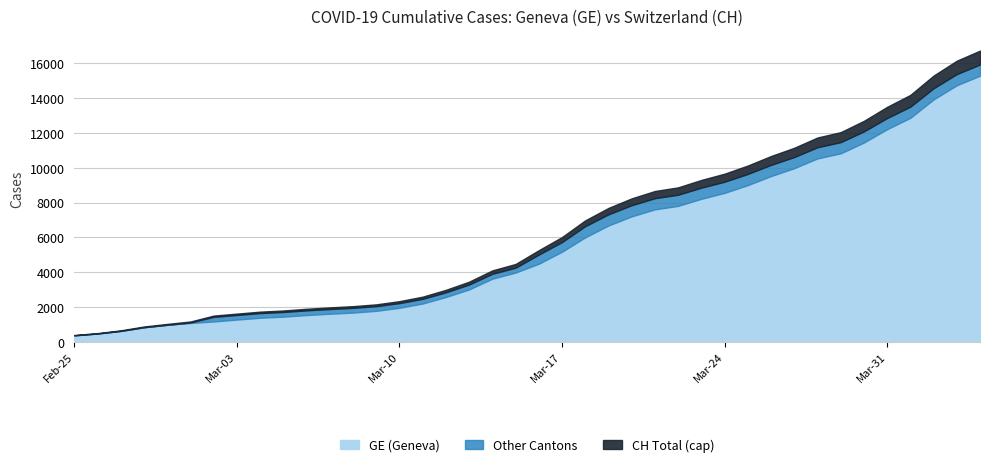

Which series has the widest spread of values?

CH